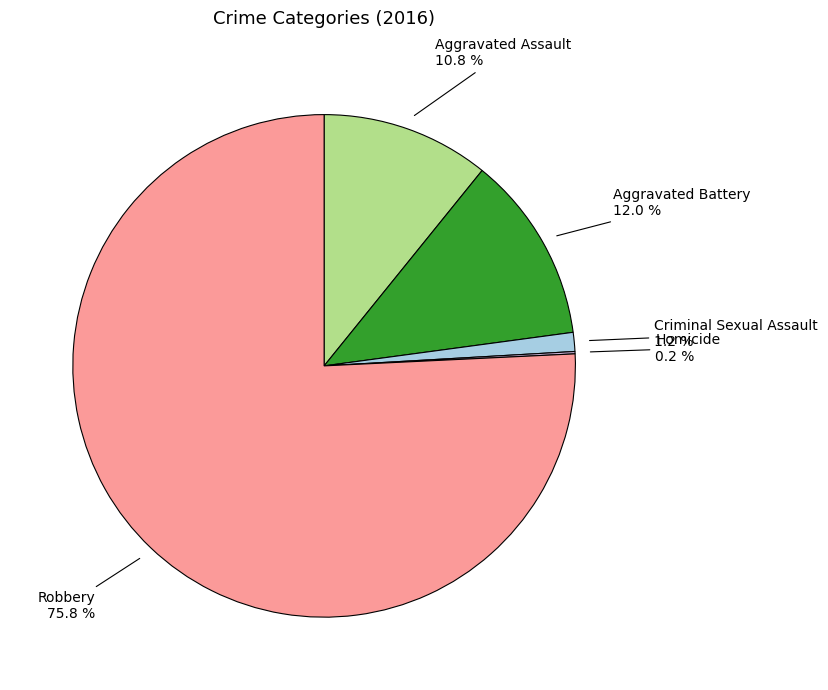

To the nearest percent, what percentage of the pie is Aggravated Assault?

11%